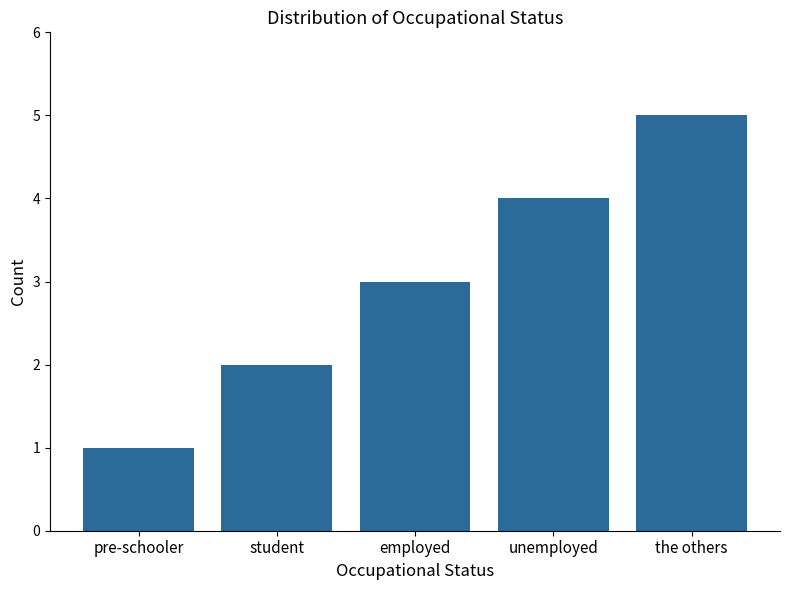

What is the ratio of the value at unemployed to the value at the others?

0.8